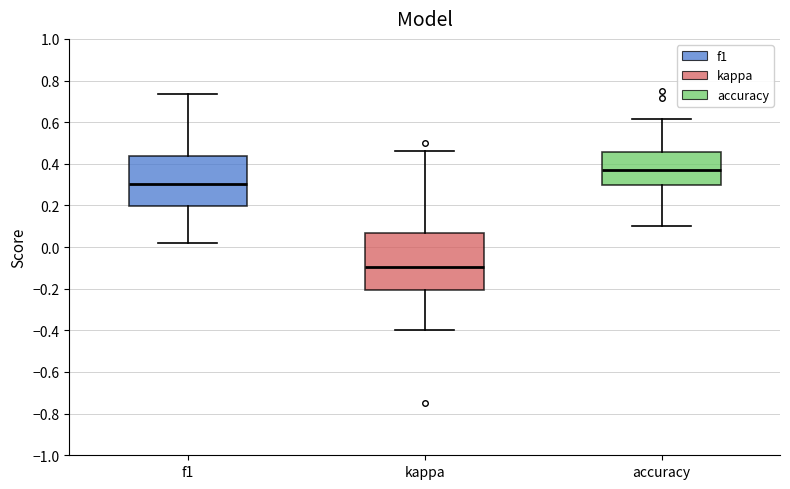

Which box's median line is the highest?

accuracy